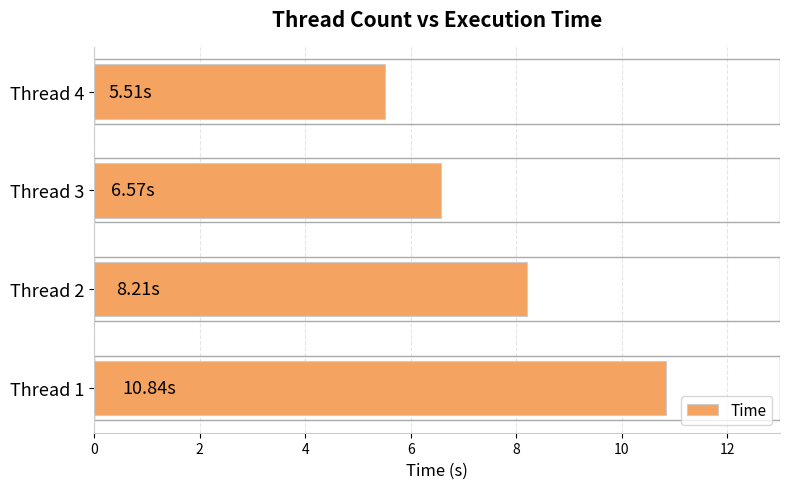

What is the sum of all values?

31.1